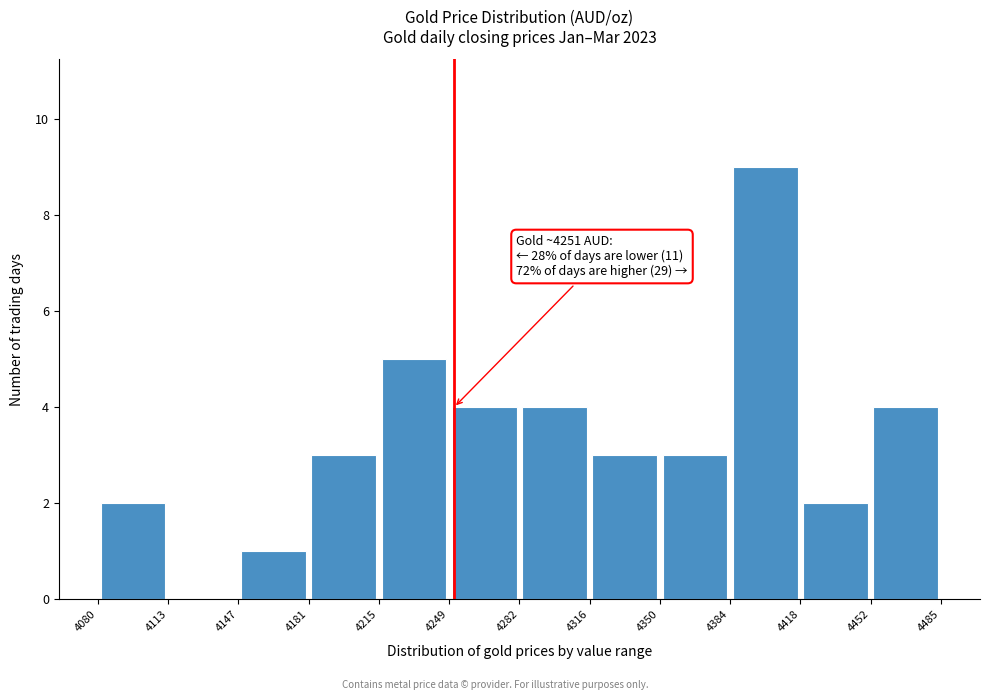

Which range on the x-axis has the tallest bar?

4384 to 4418